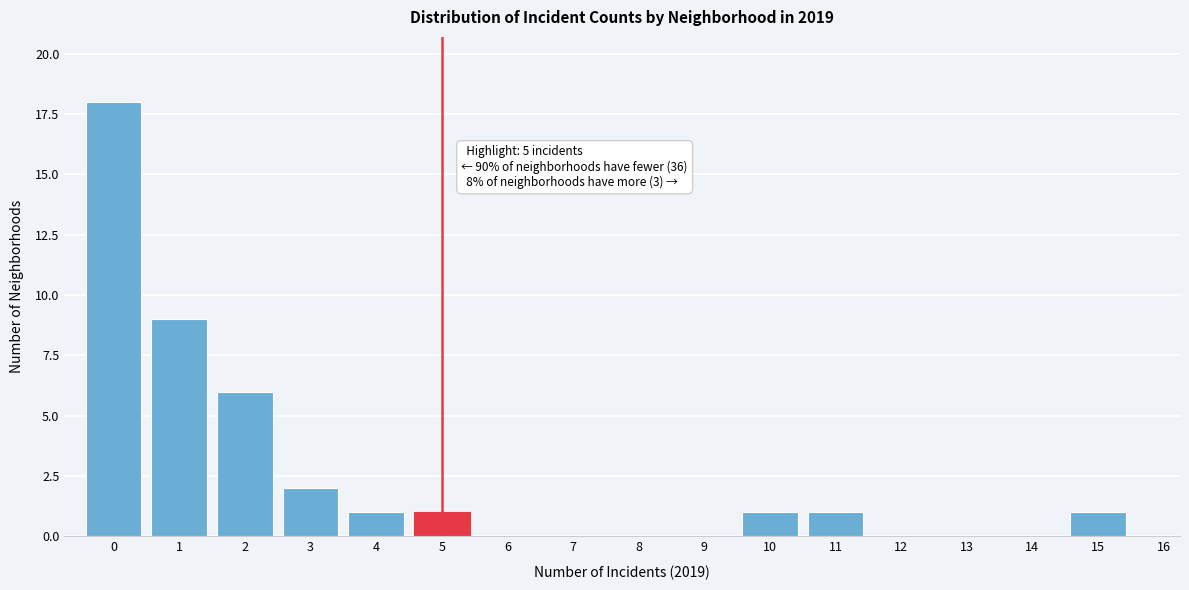

Which range on the x-axis has the tallest bar?

-0.5 to 0.5